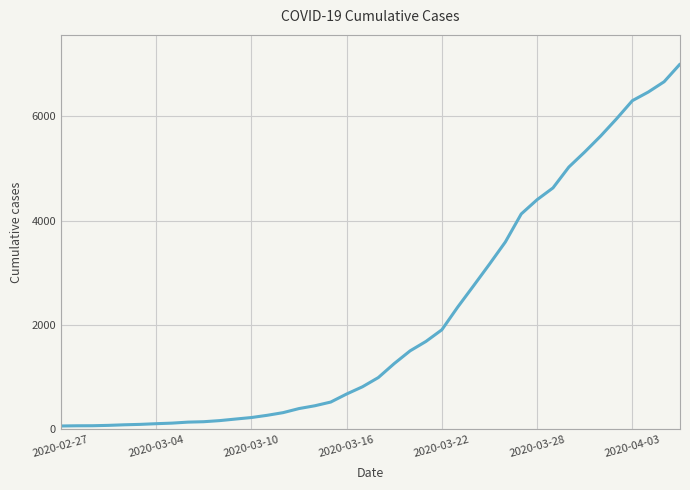

What is the sum of all values?

85761